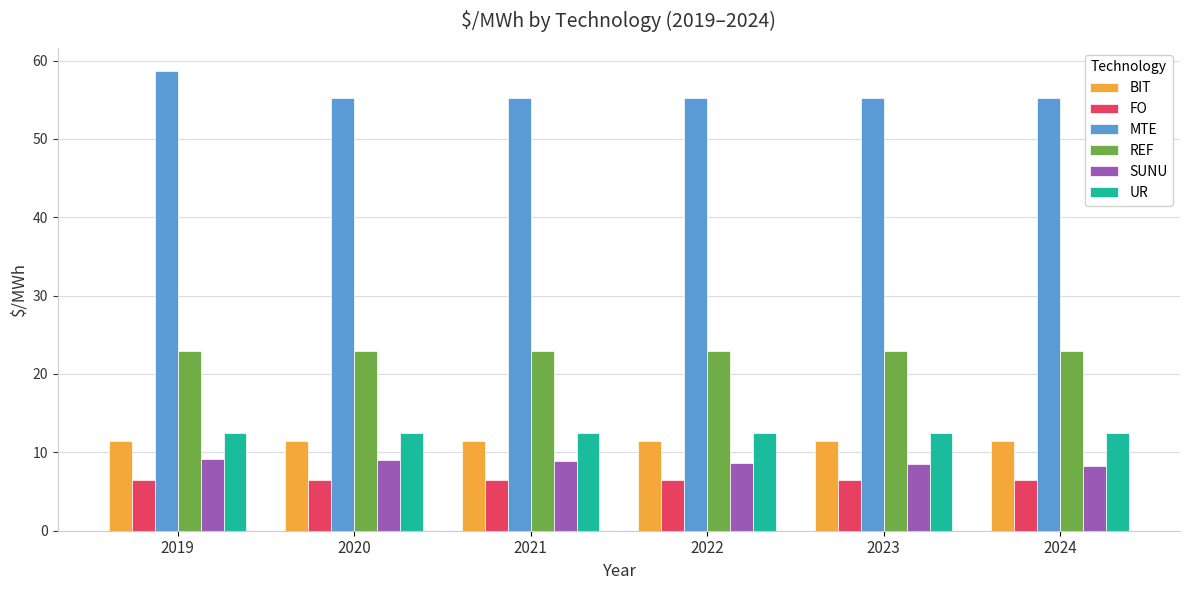

At how many categories does at least one series exceed 12?

6